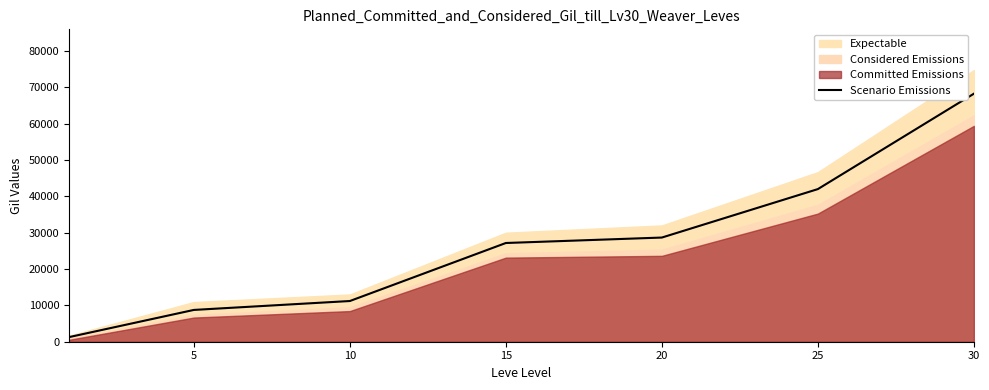

What value does the data have at 25?

42000.0